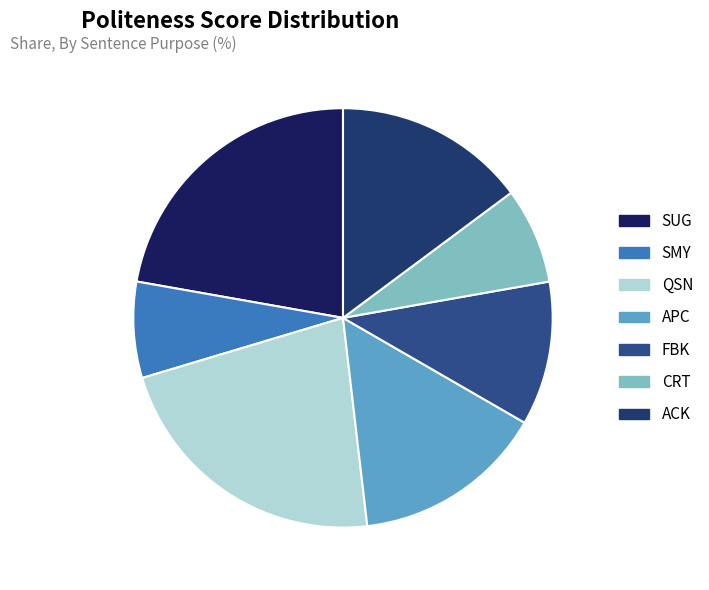

Is there a majority slice in this chart?

No